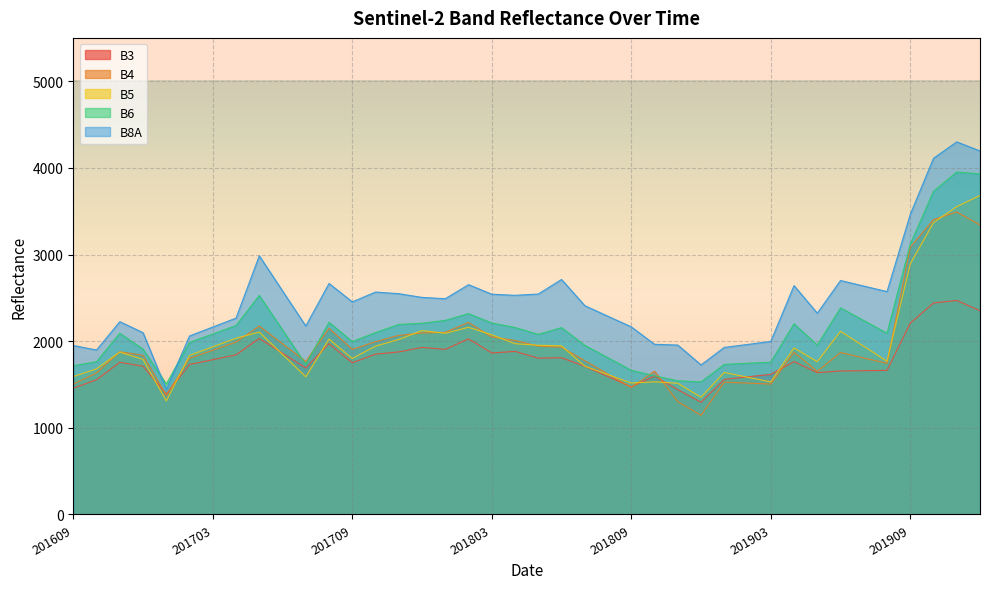

In B8A, how many points are higher than both neighbors (excluding endpoints)?

9